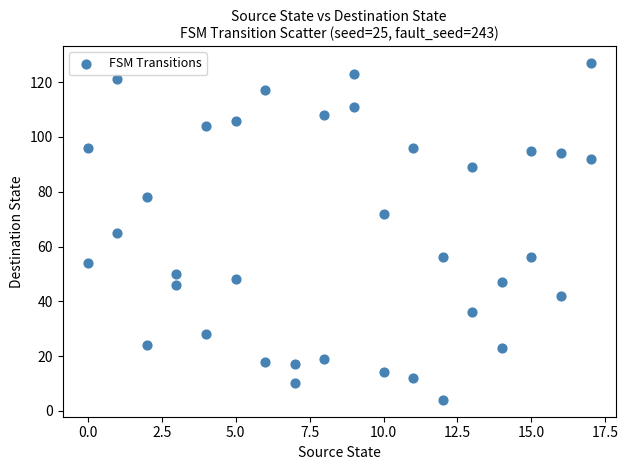

What is the range of X values (max minus min)?

17